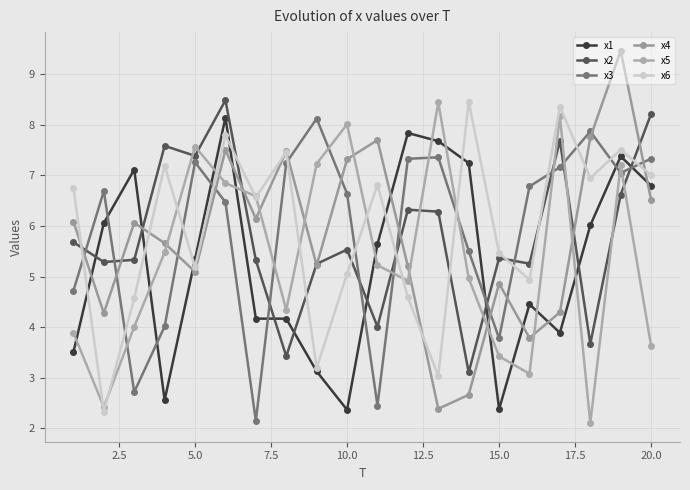

Reading left to right, extract all data points from this chart.

x1: 3.5	6.1	7.1	2.6	5.3	8.1	4.2	4.2	3.1	2.4	5.6	7.8	7.7	7.2	2.4	4.5	3.9	6.0	7.4	6.8
x2: 5.7	5.3	5.3	7.6	7.4	8.5	5.3	3.4	5.3	5.5	4.0	6.3	6.3	3.1	5.4	5.3	7.7	3.7	6.6	8.2
x3: 4.7	6.7	2.7	4.0	7.3	6.5	2.1	7.2	8.1	6.6	2.4	7.3	7.4	5.5	3.8	6.8	7.2	7.9	7.0	7.3
x4: 6.1	4.3	6.1	5.7	5.1	7.5	6.1	7.5	5.2	7.3	7.7	5.2	2.4	2.7	4.9	3.8	4.3	7.7	9.5	6.5
x5: 3.9	2.4	4.0	5.5	7.6	6.8	6.6	4.3	7.2	8.0	5.2	4.9	8.4	5.0	3.4	3.1	8.2	2.1	7.2	3.6
x6: 6.8	2.3	4.6	7.2	5.2	7.8	6.6	7.5	3.2	5.1	6.8	4.6	3.0	8.5	5.5	4.9	8.4	6.9	7.5	7.0